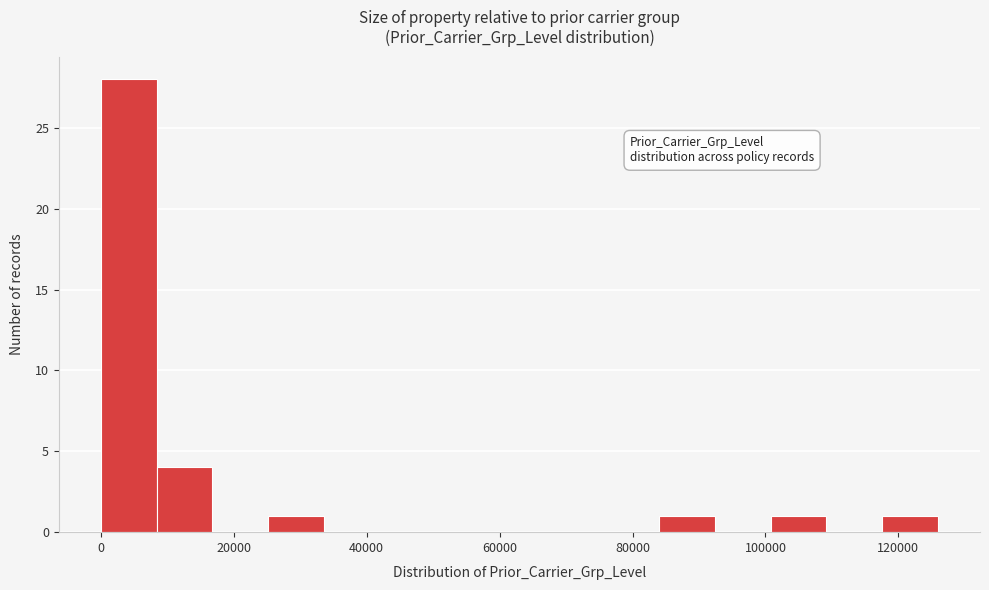

What is the height of the bar covering 84000 to 92000 on the x-axis? Neither the bar edges nor the heights are printed on the chart, so give them approximately, as read against the axes.

1